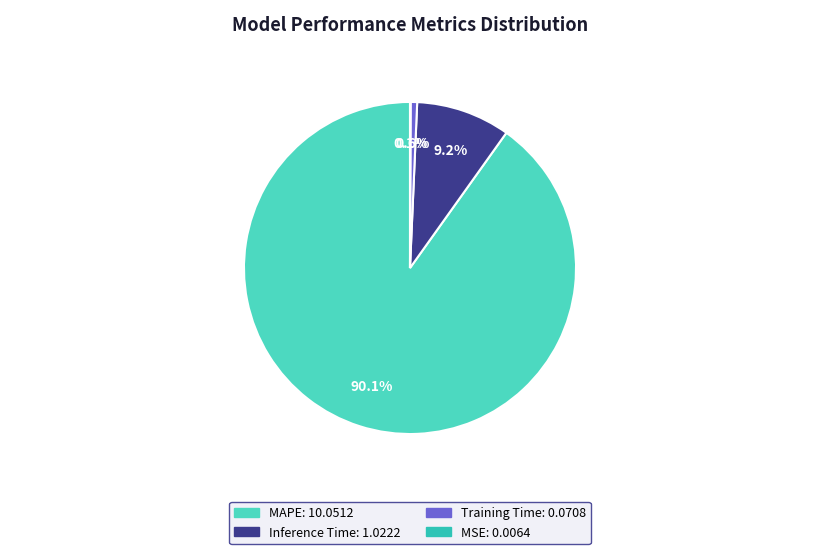

Which has a higher value, Training Time or MSE?

Training Time